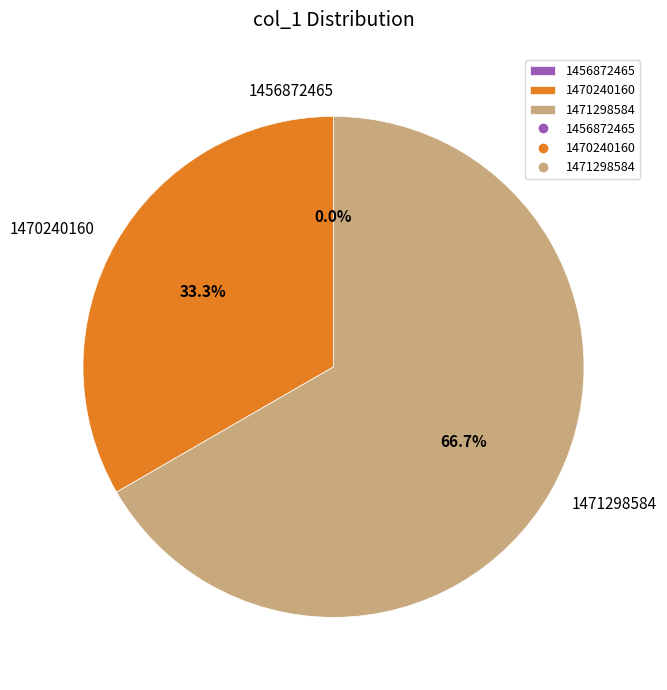

To the nearest percent, what portion does 1470240160 represent?

33%